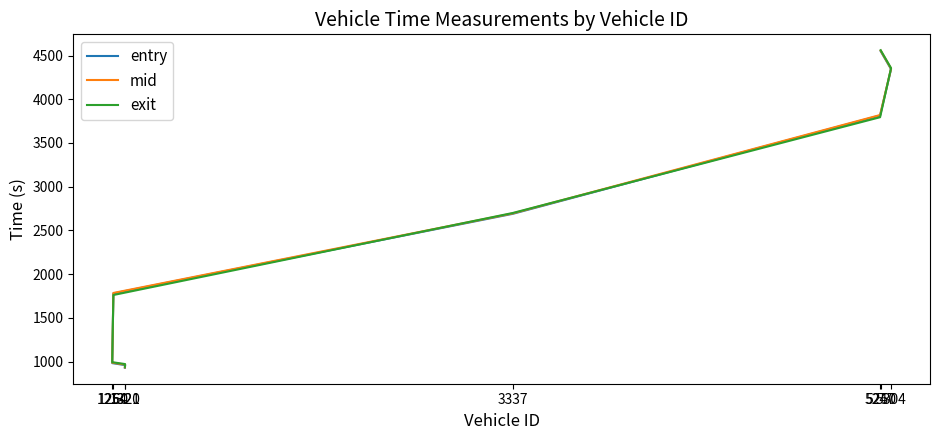

The value of entry at 1321 is 960.0. True or false?

True